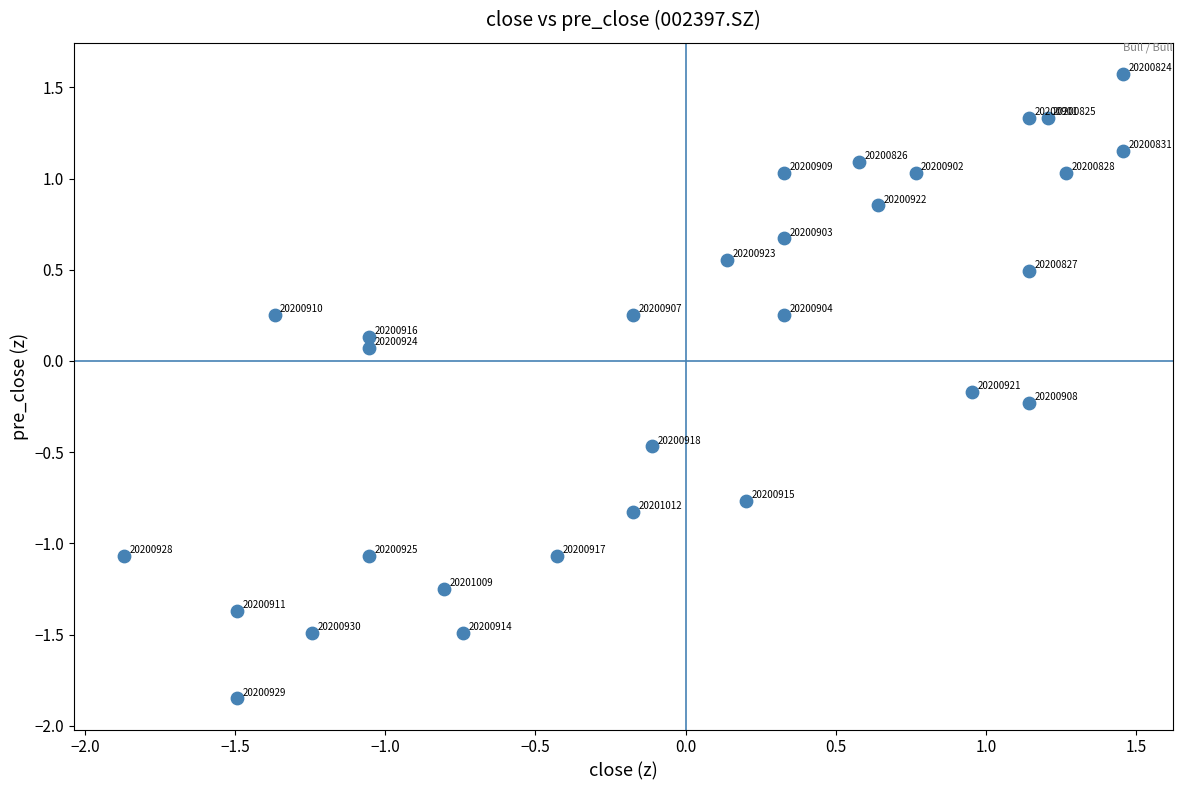

What is the range of Y values (max minus min)?

3.4